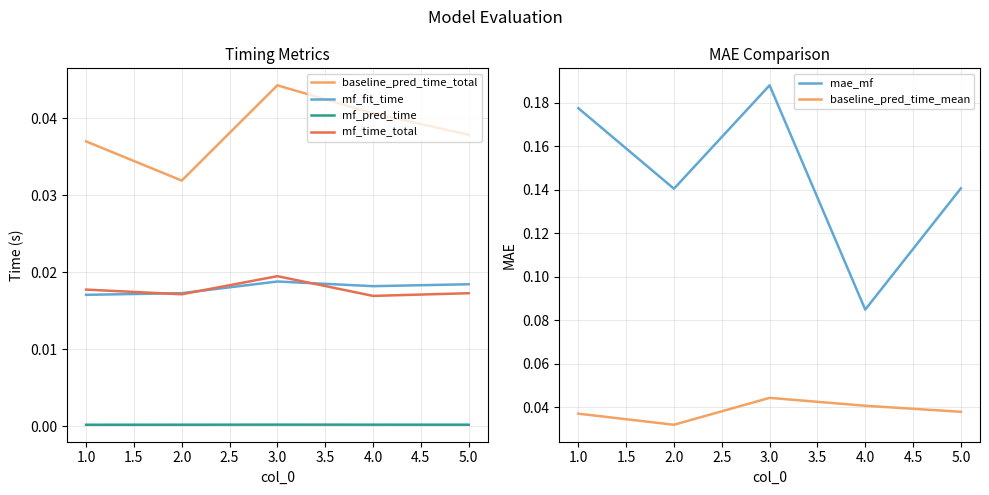

The value of baseline_pred_time_mean at 1.0 is 0.1. True or false?

False